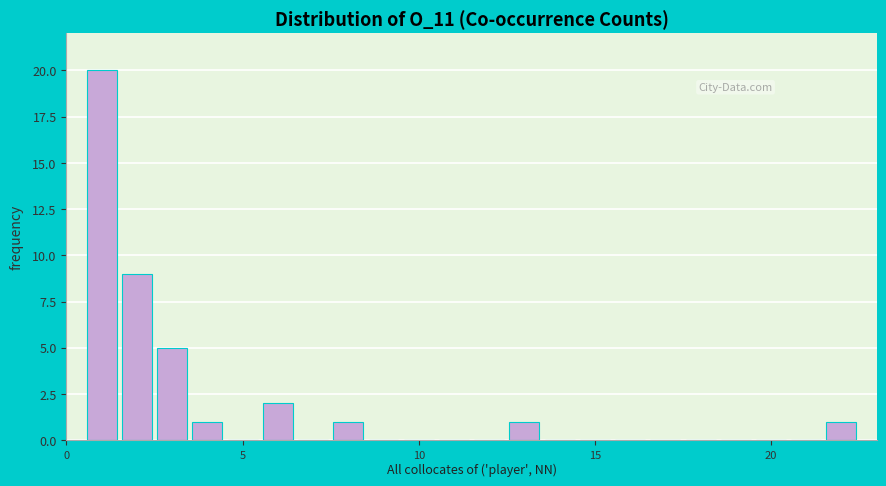

Around what value on the x-axis is the tallest bar? Give the approximate position of its centre, as read against the axis.

1.0